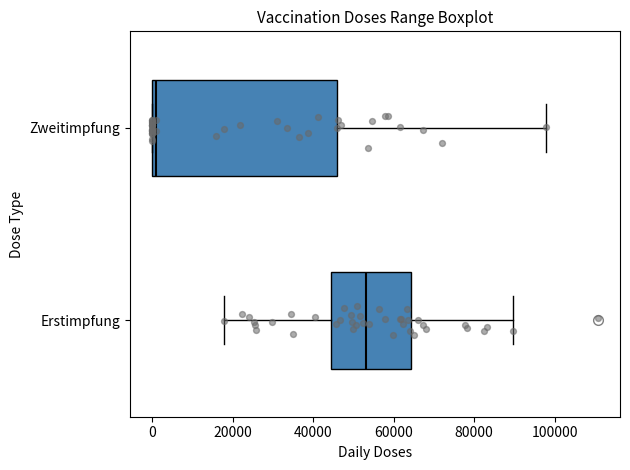

Reading bottom to top, read every box against the x-axis: the position of its median line, the range the box covers, and the ends of its whiskers. The values are not printed on the chart, so give them approximately, as read against the axis.

Erstimpfung: median 54000, box 44000 to 64000, whiskers 18000 to 90000
Zweitimpfung: median 0 (just right of the box's left edge), box 0 to 46000, whiskers 0 to 98000